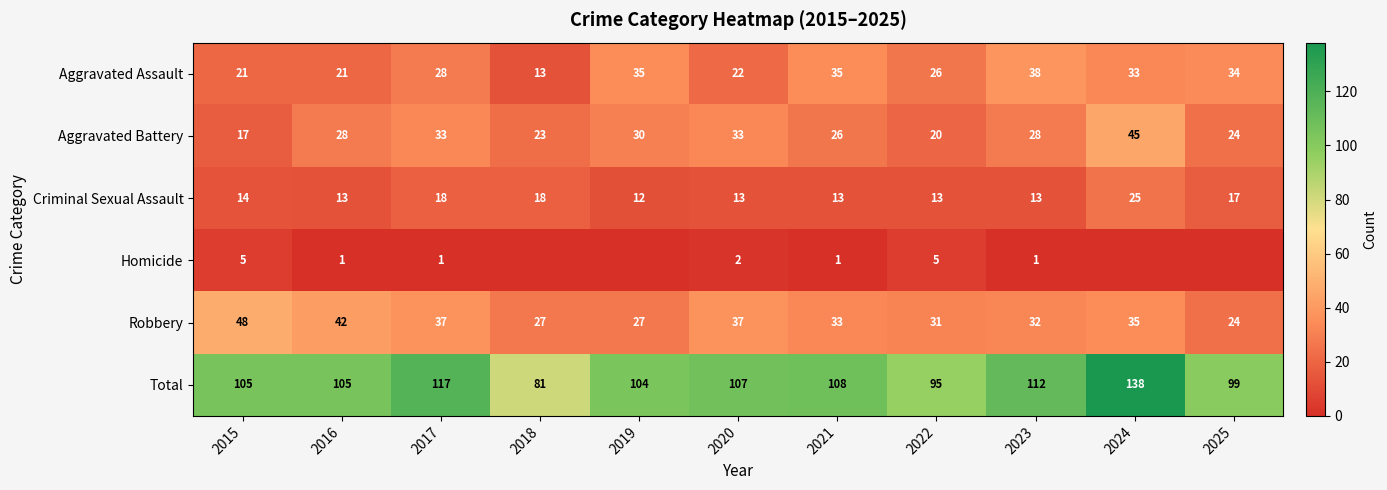

The value of Total at 2021 is 108. True or false?

True